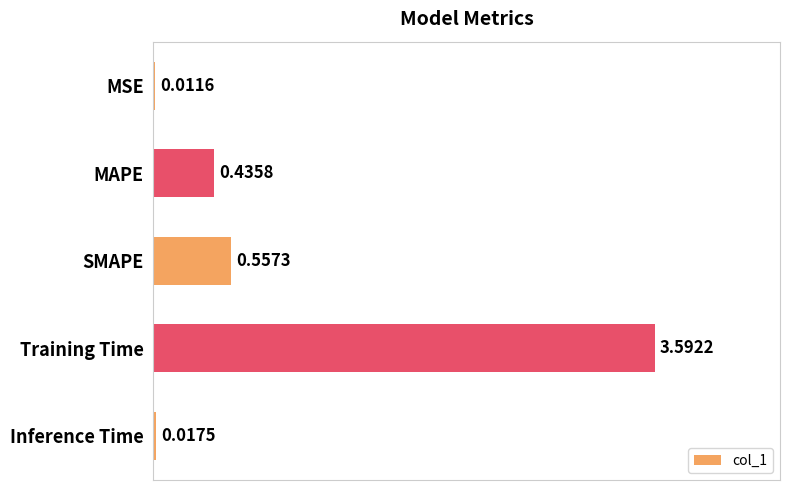

Between SMAPE and MSE, which is larger?

SMAPE